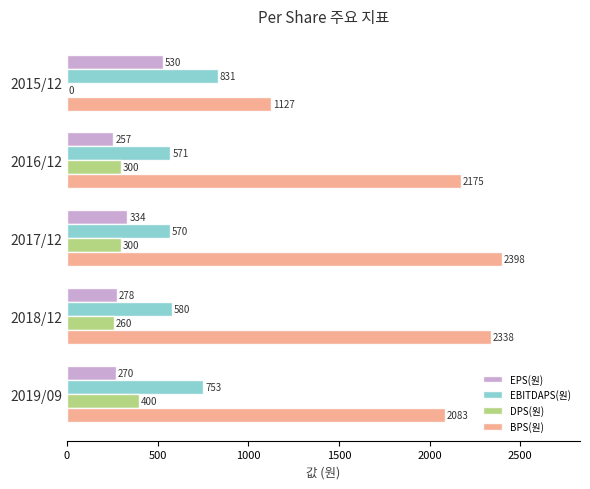

Between 2016/12 and 2018/12, which series saw the biggest shift?

BPS(원)